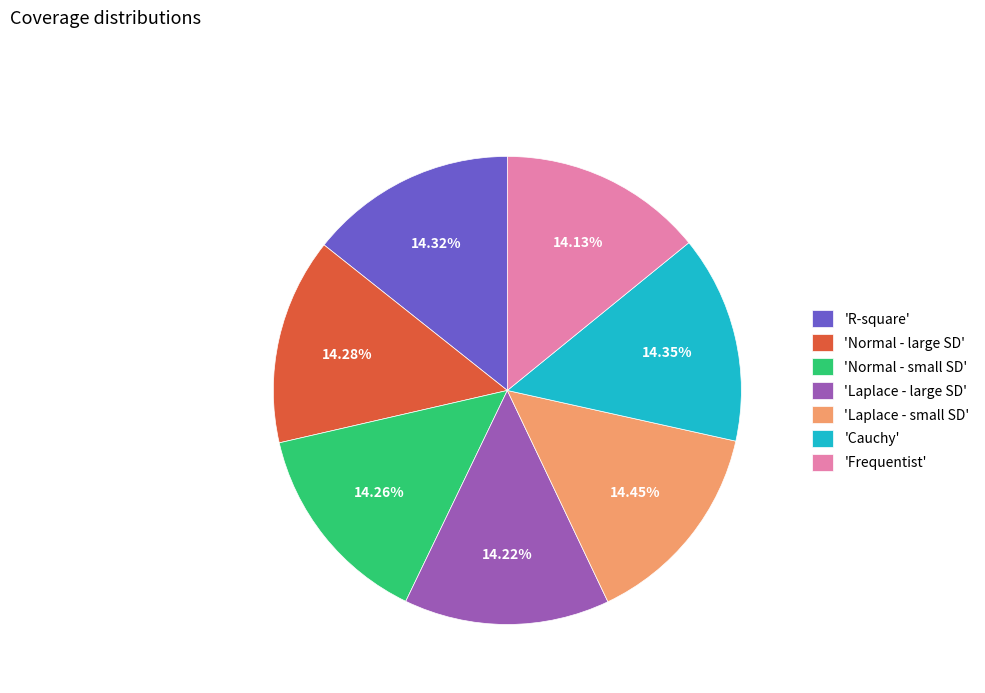

Is the sum of 'Normal - large SD' and 'R-square' greater than half?

No